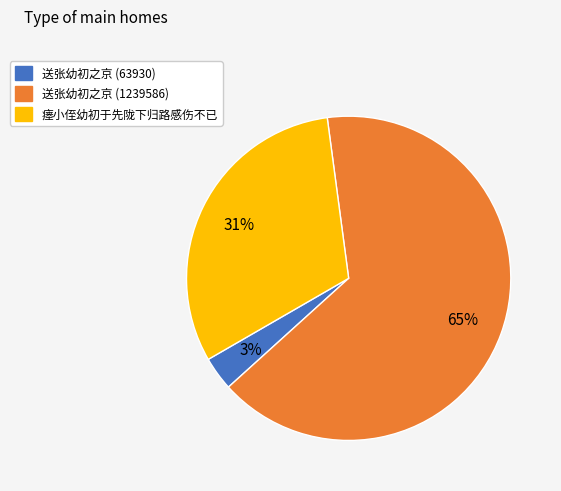

To the nearest percent, what is the difference between the 送张幼初之京 (63930) and 瘗小侄幼初于先陇下归路感伤不已 slice percentages?

28%